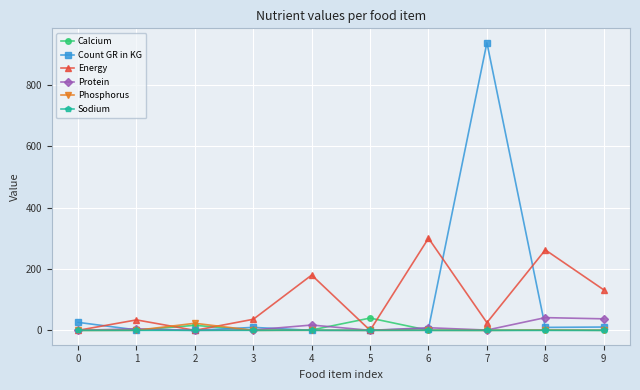

True or false: Phosphorus has a value of 1.1 at 8.

True